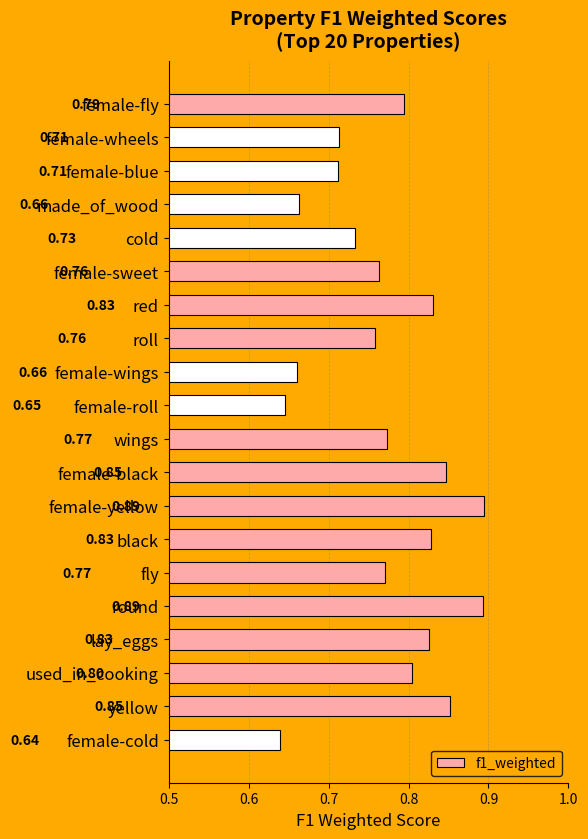

Which label corresponds to the smallest value in the chart?

female-cold